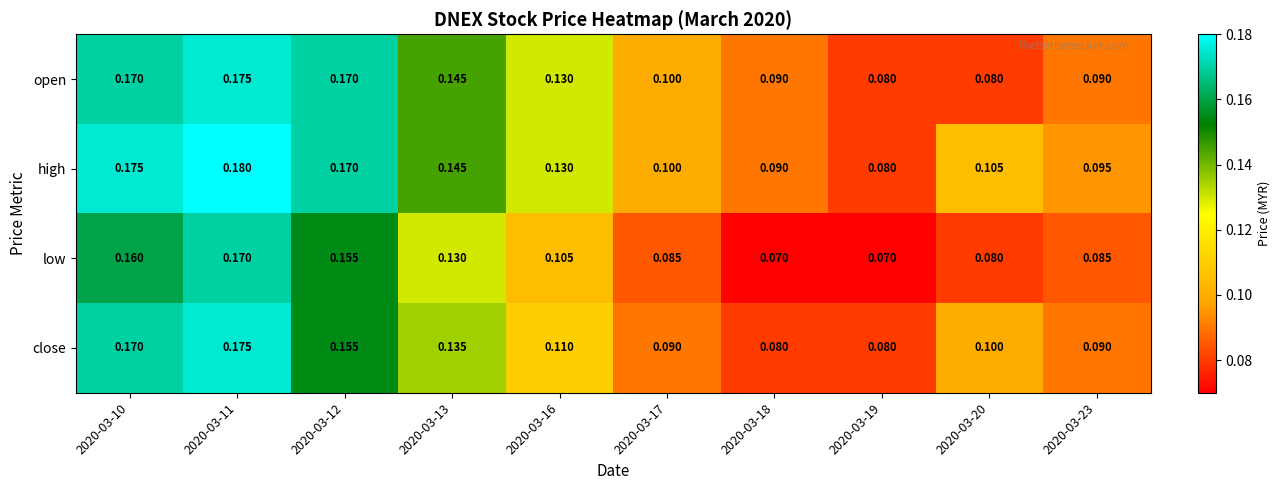

Which series has the largest total across all categories?

high